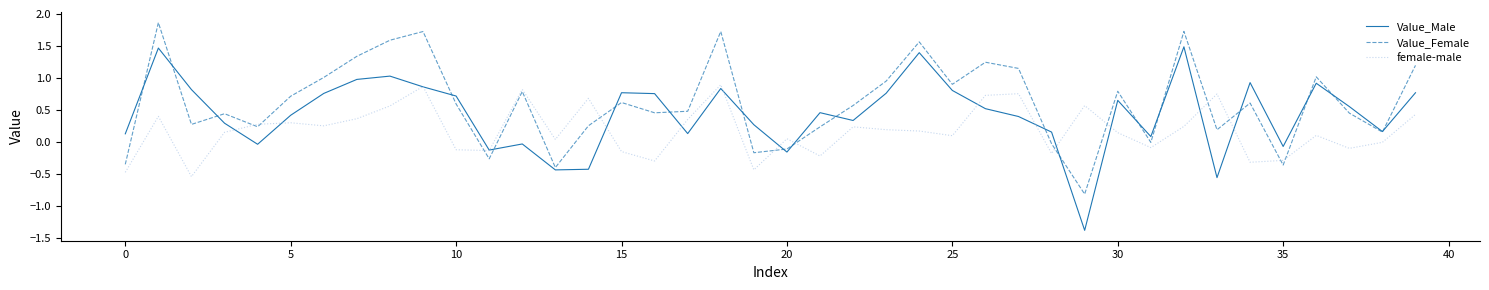

List the series in order of their peak value, highest first.

Value_Female, Value_Male, female-male